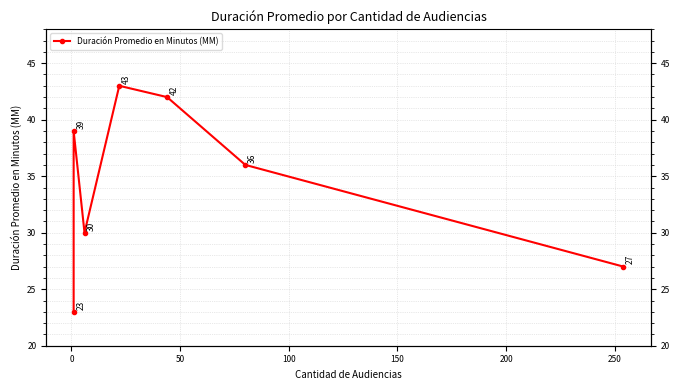

How many interior local valleys (lower than both neighbors) does the data have?

1